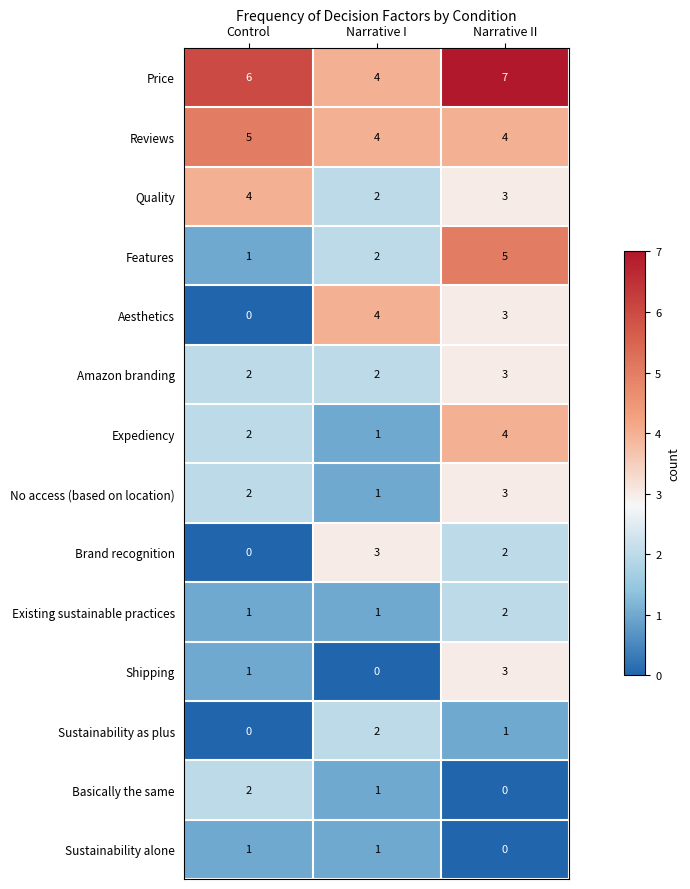

Is it true that Sustainability as plus equals 2 at Narrative I?

True